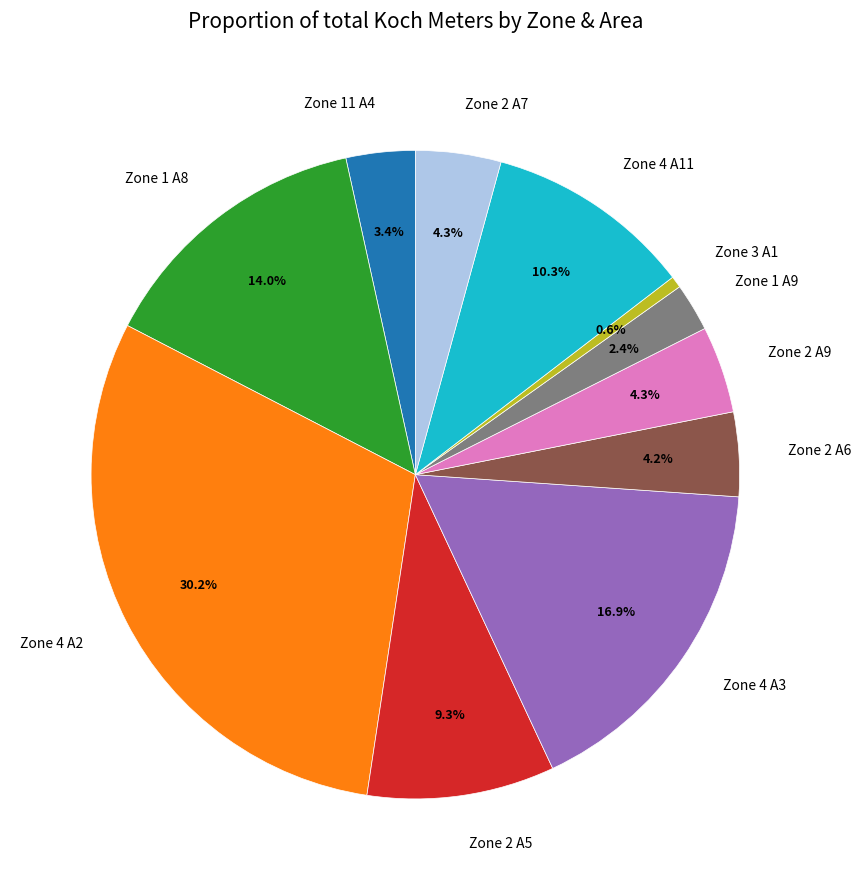

True or false: Zone 2 A9 accounts for 4% of the total.

True